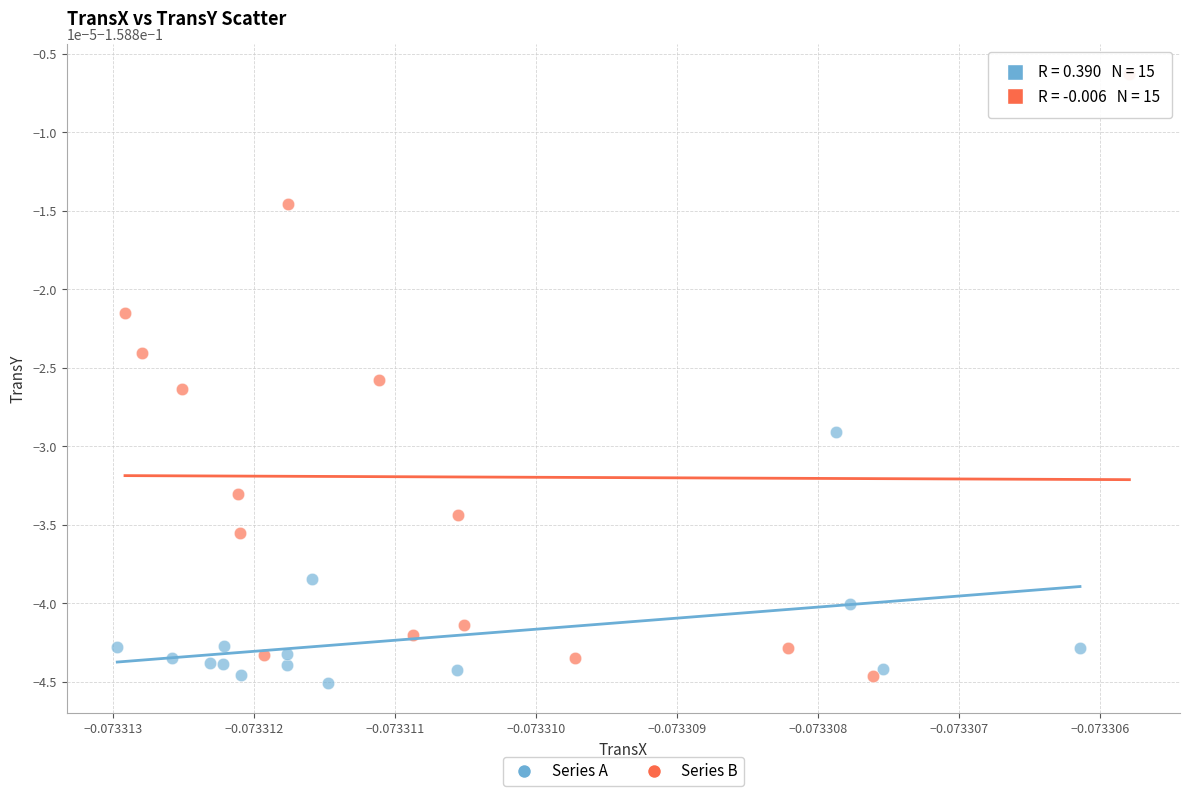

Which series has the largest Y range (max minus min)?

Series B